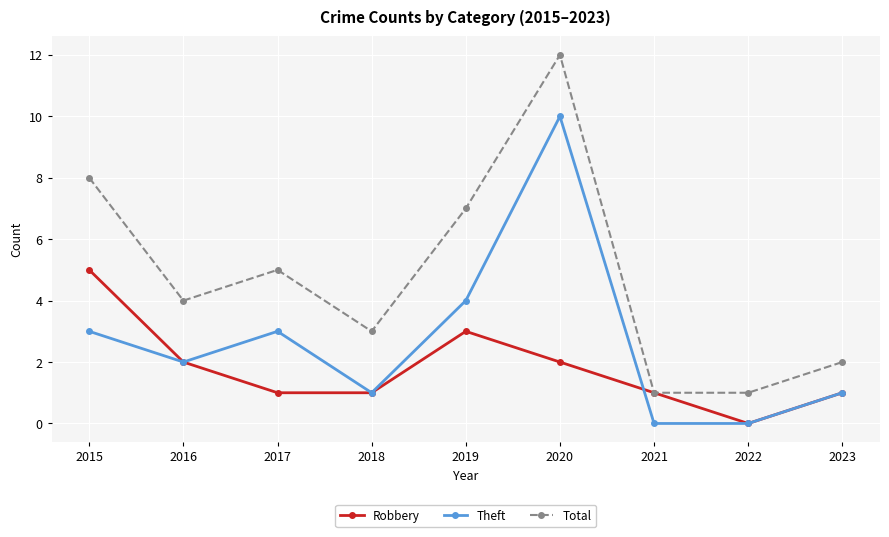

How many interior local peaks does the Theft series have?

2